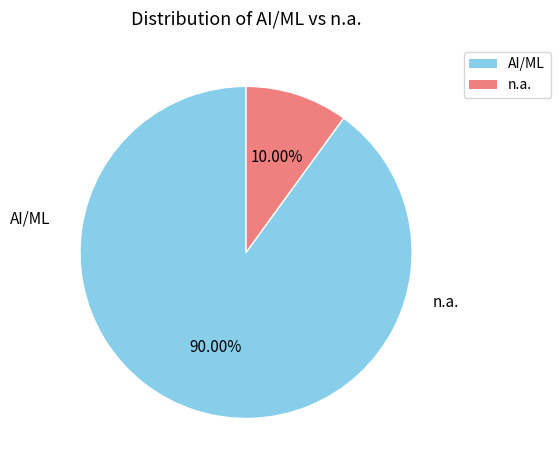

To the nearest percent, what portion does AI/ML represent?

90%